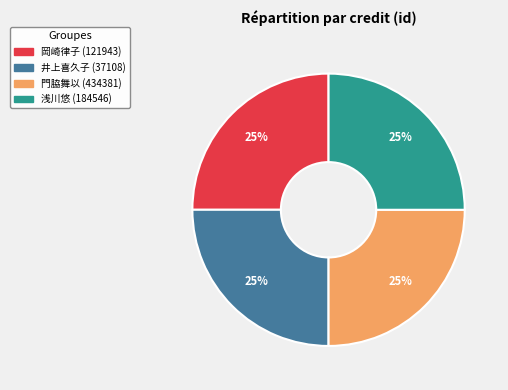

To the nearest percent, what is the average slice percentage?

25%